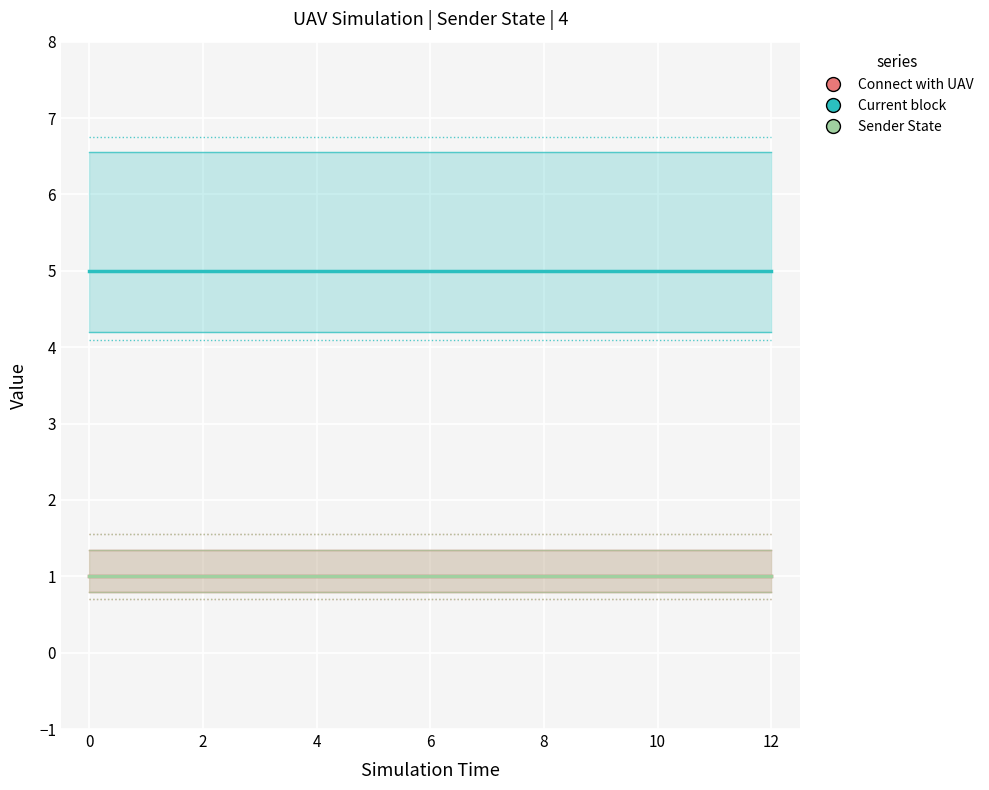

The value of Sender State at 0 is 1. True or false?

True